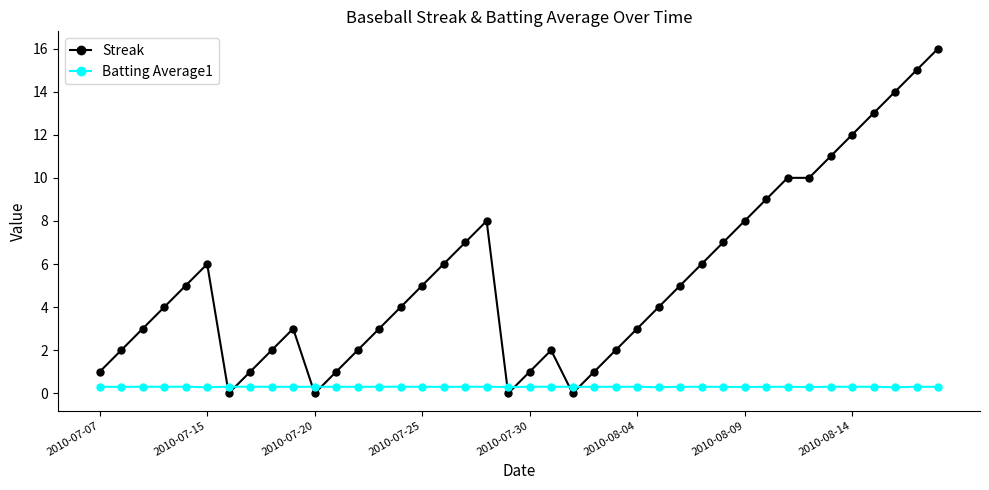

How many series are shown in this chart?

2